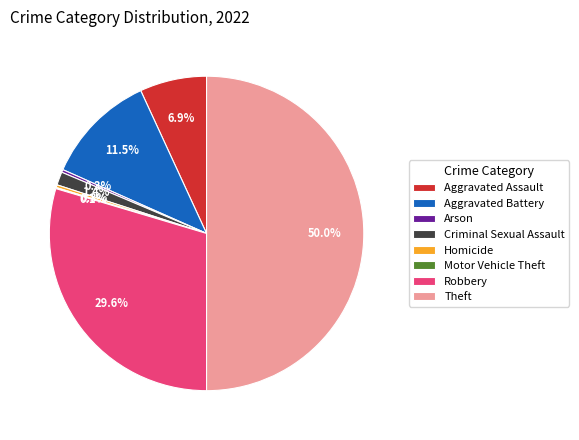

Which has a higher value, Aggravated Battery or Arson?

Aggravated Battery